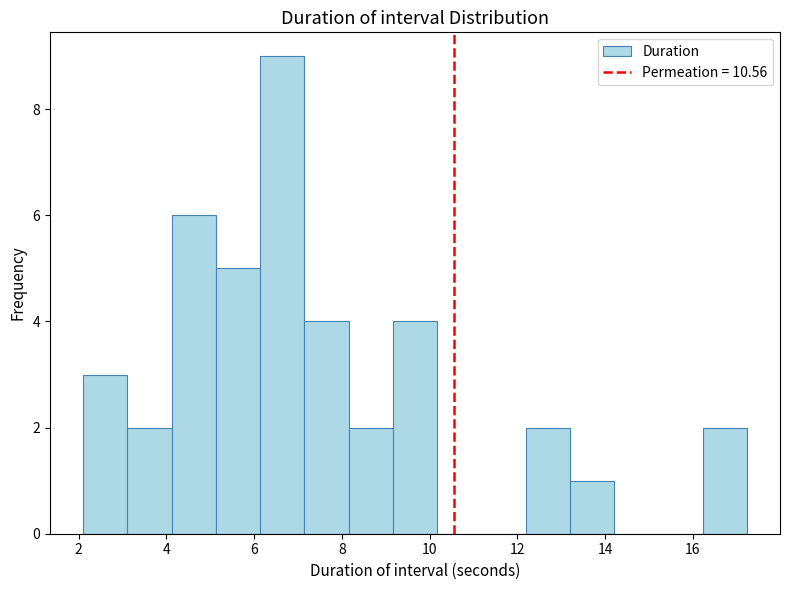

Reading left to right, transcribe this chart: for each bar, give the range it covers on the x-axis and its height. Neither the bar edges nor the heights are printed on the chart, so give them approximately, as read against the axes.

2.2 to 3.2: 3
3.2 to 4.2: 2
4.2 to 5.2: 6
5.2 to 6.2: 5
6.2 to 7.2: 9
7.2 to 8.2: 4
8.2 to 9.2: 2
9.2 to 10.2: 4
10.2 to 11.2: 0
11.2 to 12.2: 0
12.2 to 13.2: 2
13.2 to 14.2: 1
14.2 to 15.2: 0
15.2 to 16.2: 0
16.2 to 17.2: 2